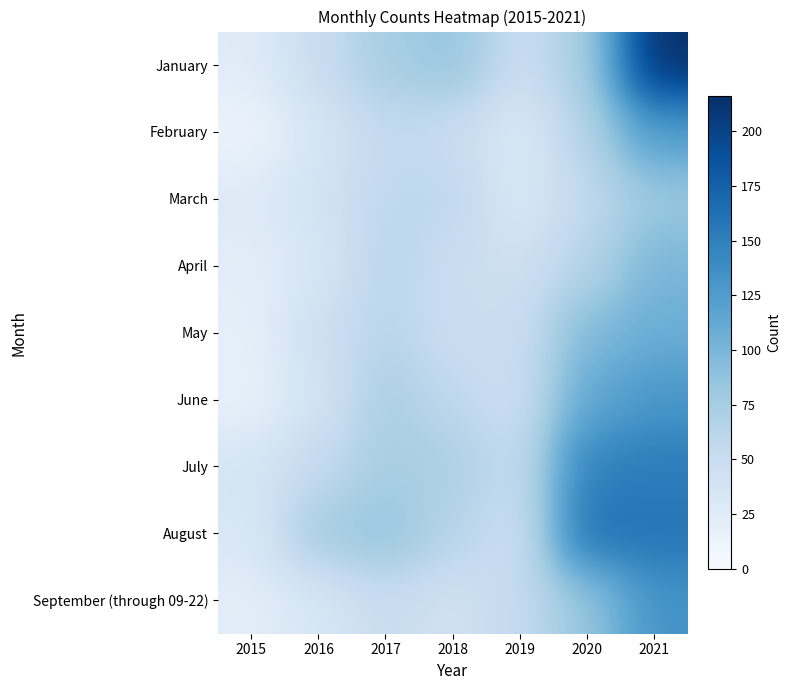

What is the greatest value displayed?

216